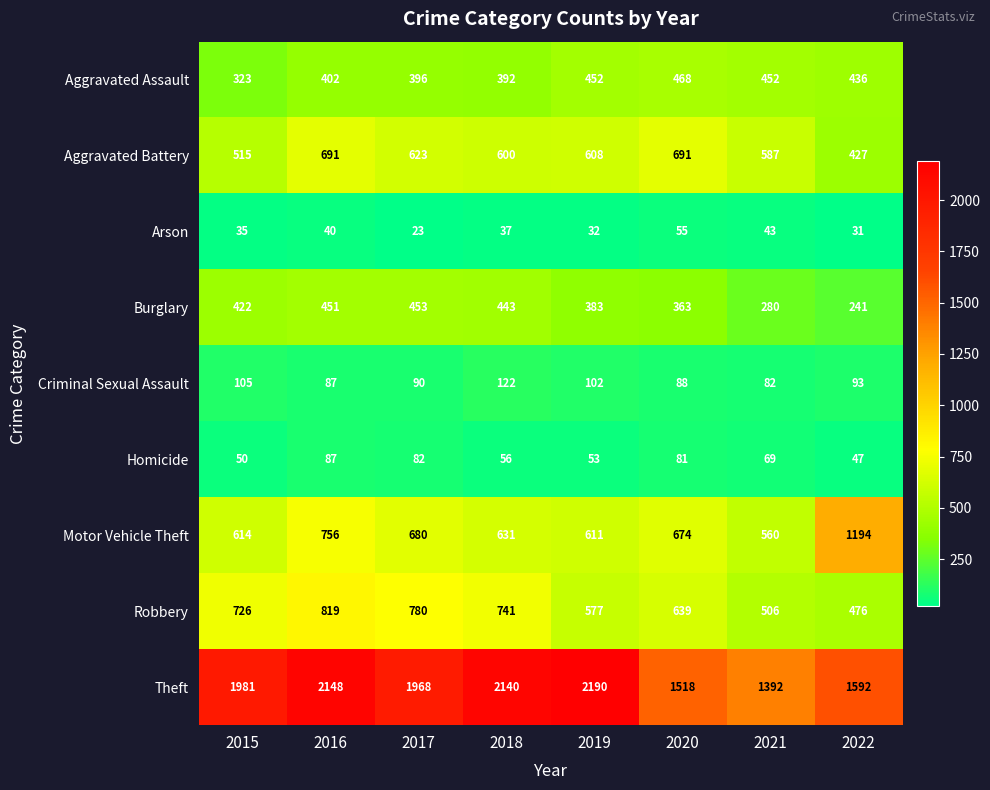

What value does the Aggravated Assault series have at 2015, to the nearest 10?

320